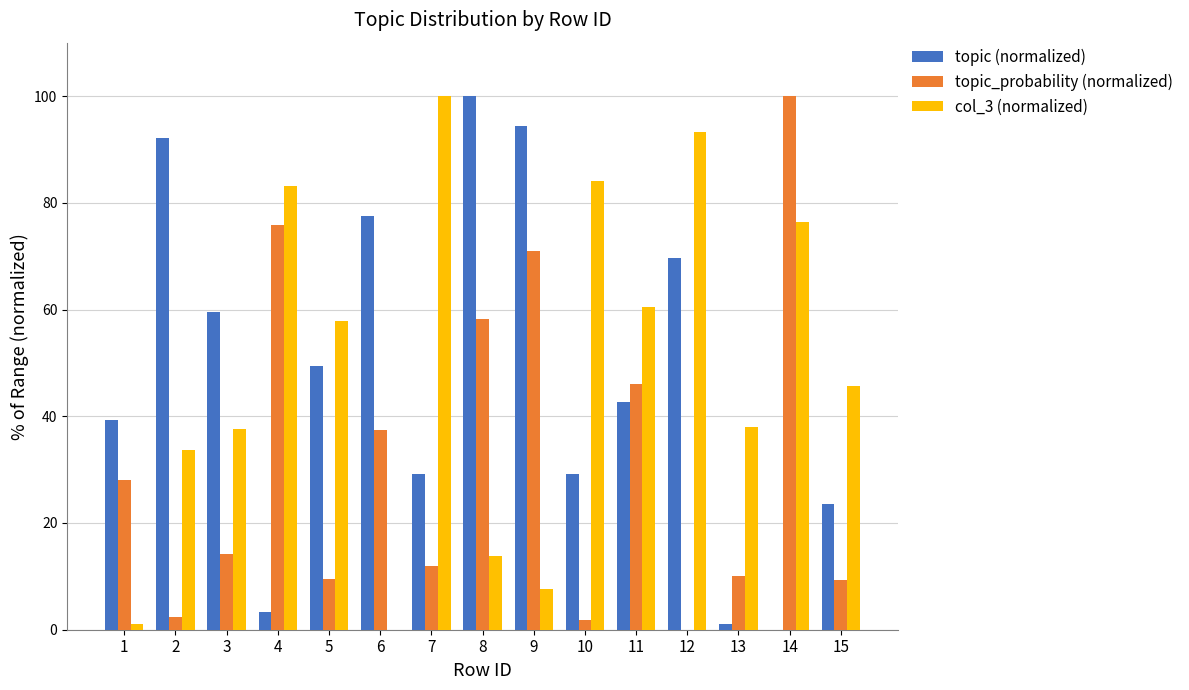

What is the difference between the col_3 (normalized) values at 2 and 9?

26.2